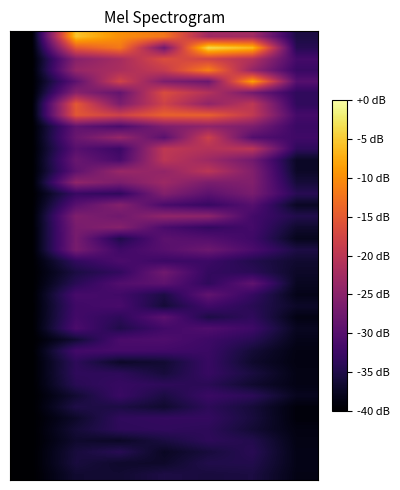

Count the number of data series in this chart.

40